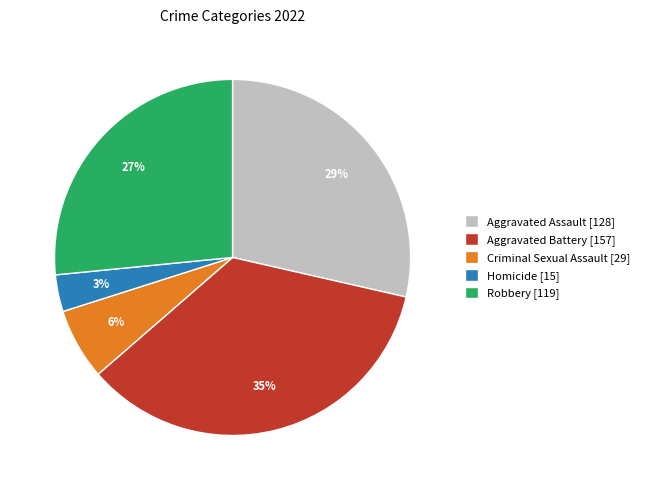

Is it true that Criminal Sexual Assault is 6% of the pie?

True